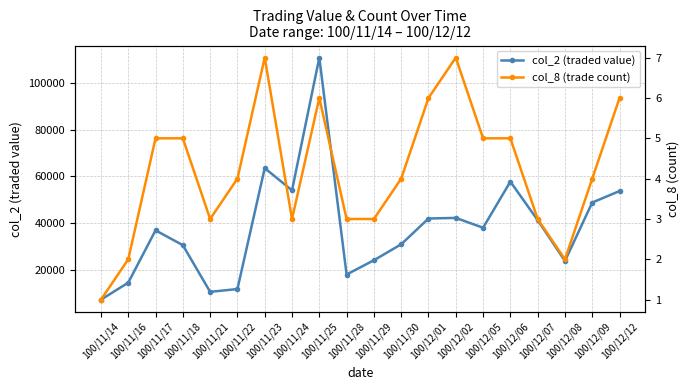

List the labels in order of col_8 (trade count) value, largest first.

100/11/23, 100/12/02, 100/11/25, 100/12/01, 100/12/12, 100/11/17, 100/11/18, 100/12/05, 100/12/06, 100/11/22, 100/11/30, 100/12/09, 100/11/21, 100/11/24, 100/11/28, 100/11/29, 100/12/07, 100/11/16, 100/12/08, 100/11/14